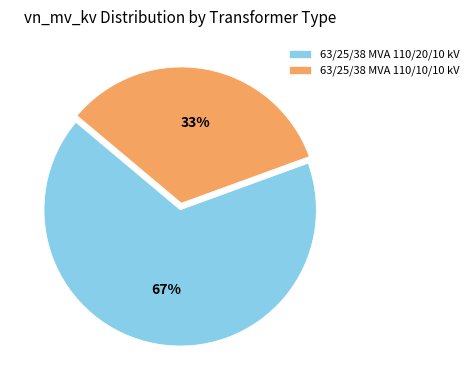

Does 63/25/38 MVA 110/20/10 kV account for over 50% of the chart?

Yes